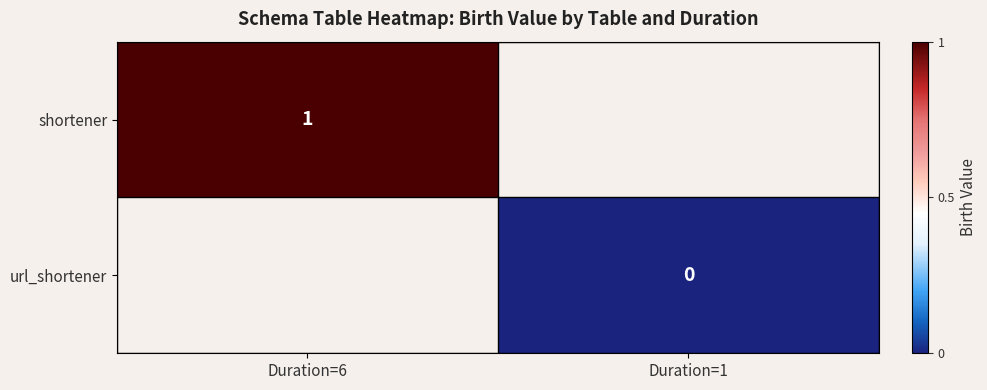

What is the maximum value shown in the chart?

1.0